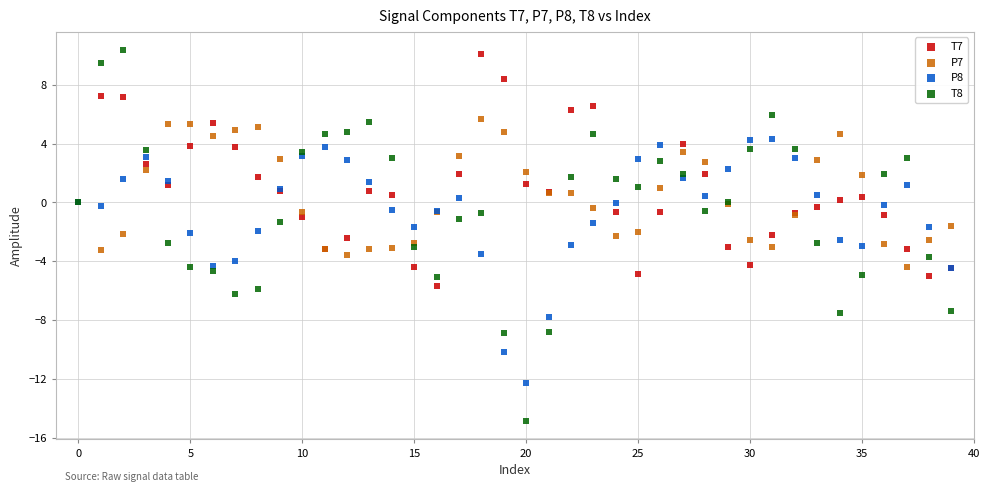

Which series contains the lowest Y value?

T8